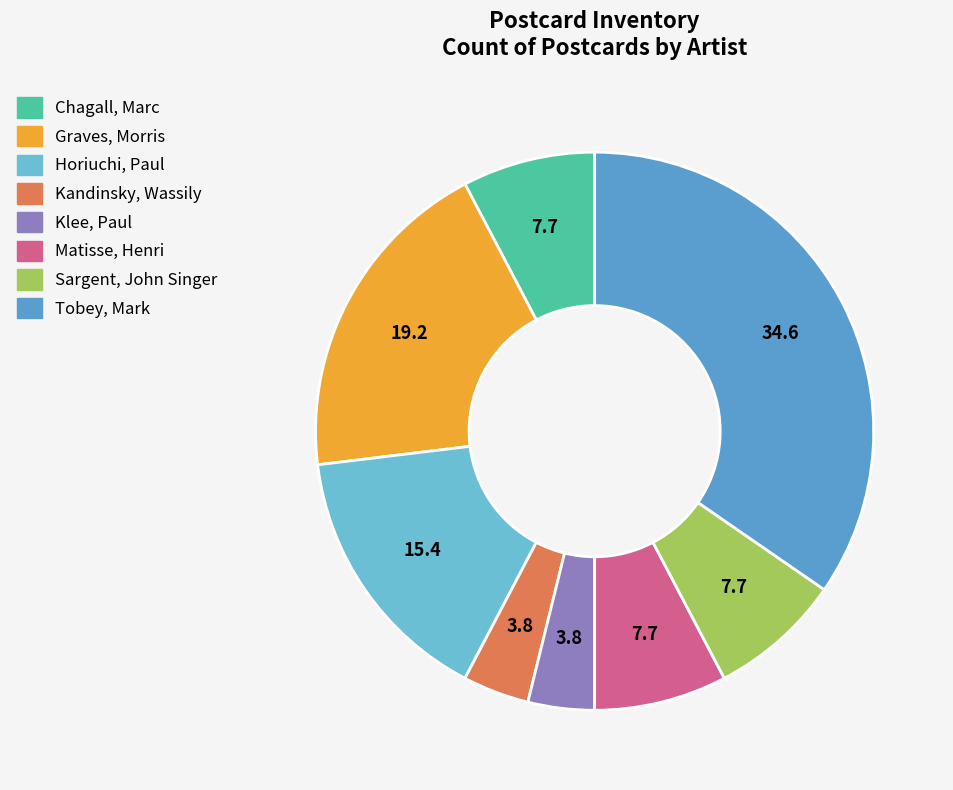

To the nearest percent, what percentage of the pie is Sargent, John Singer?

8%